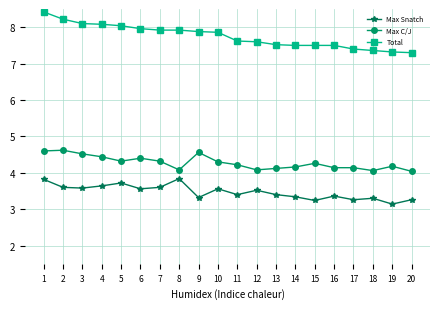

Does the chart have visible grid lines?

Yes